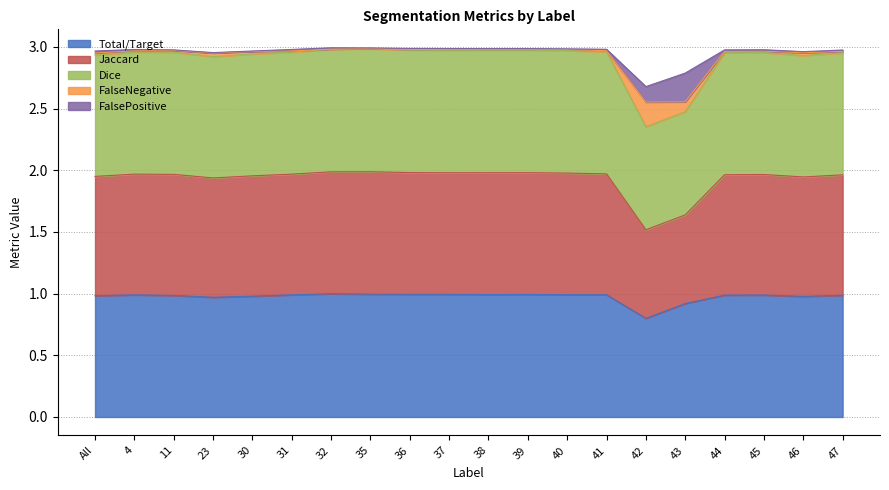

What is the maximum value for Total/Target?

1.0